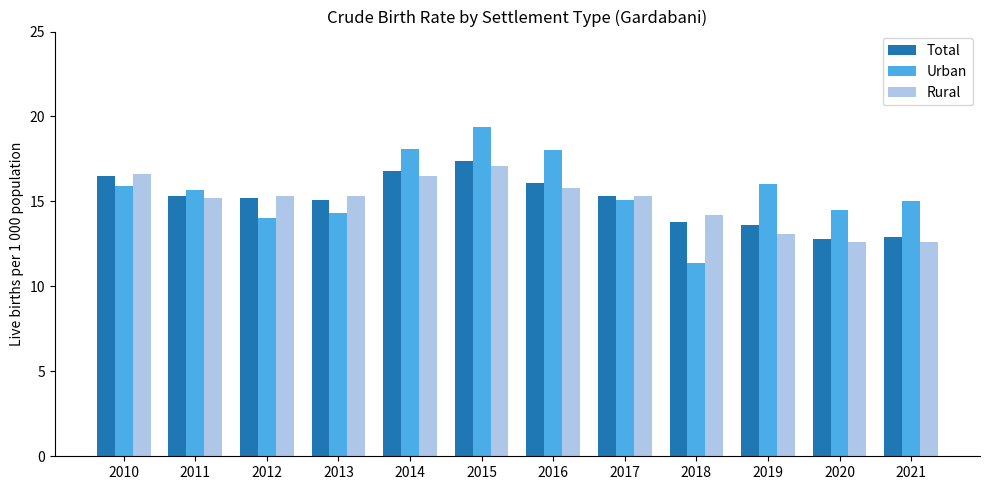

What is the total value across all series at 2020?

39.9